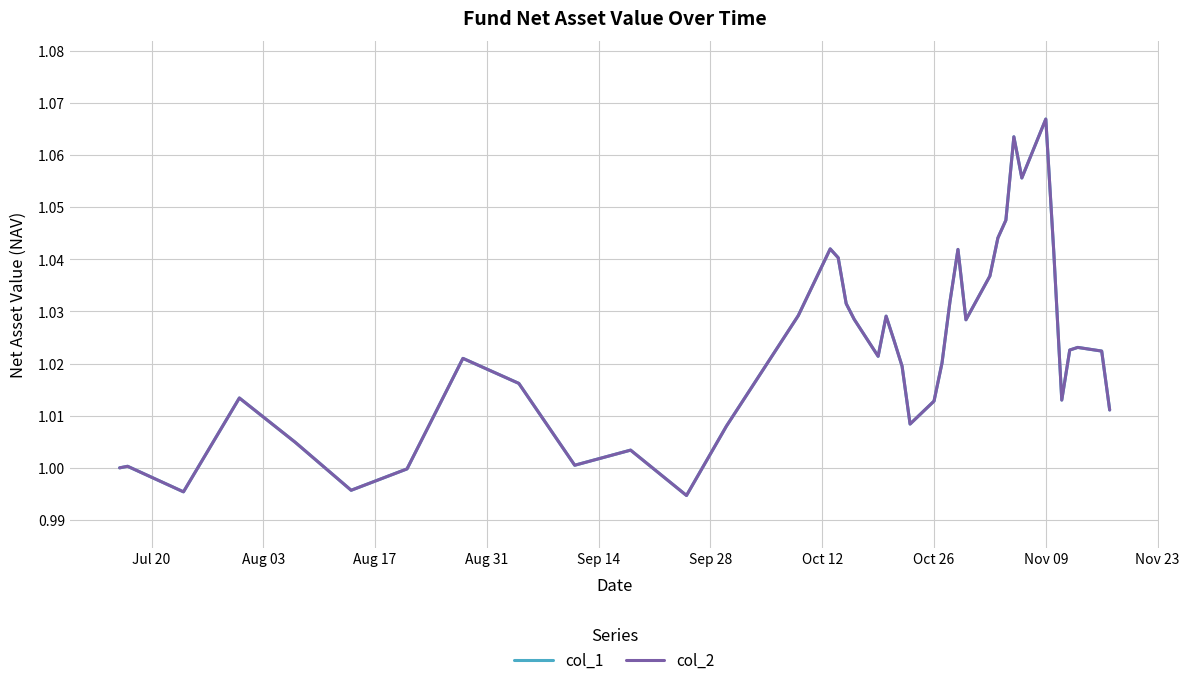

Is this an area chart (filled region under the line)?

No